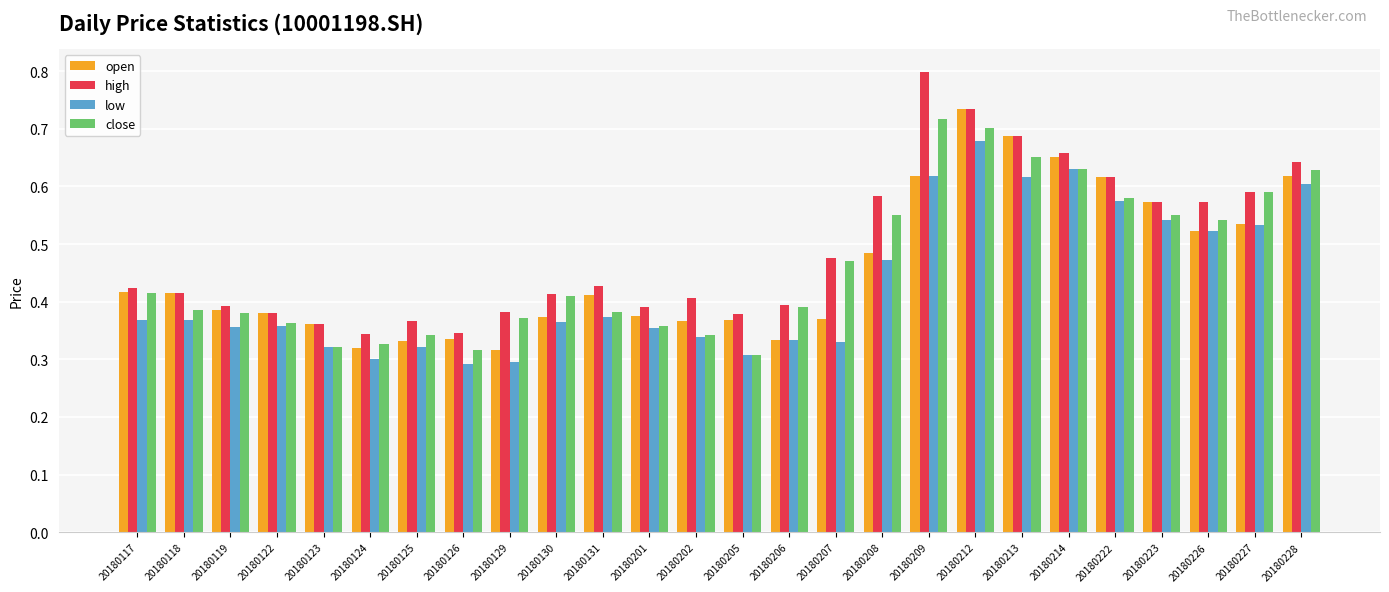

Which series has the largest range (max minus min)?

high